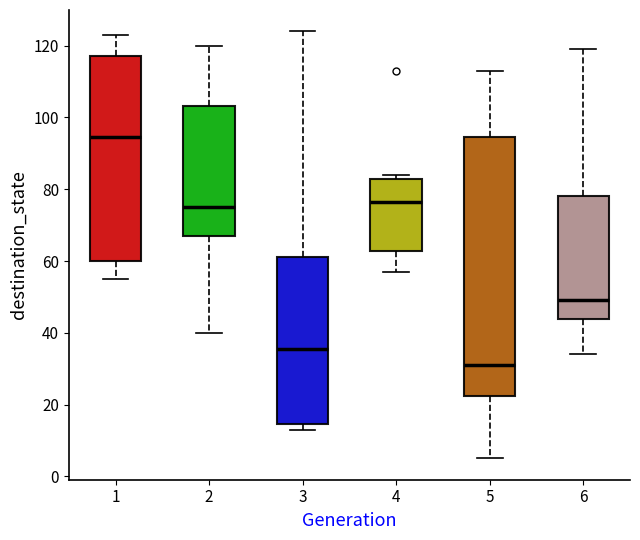

Which box is the tallest, from its lower edge to its upper edge?

5